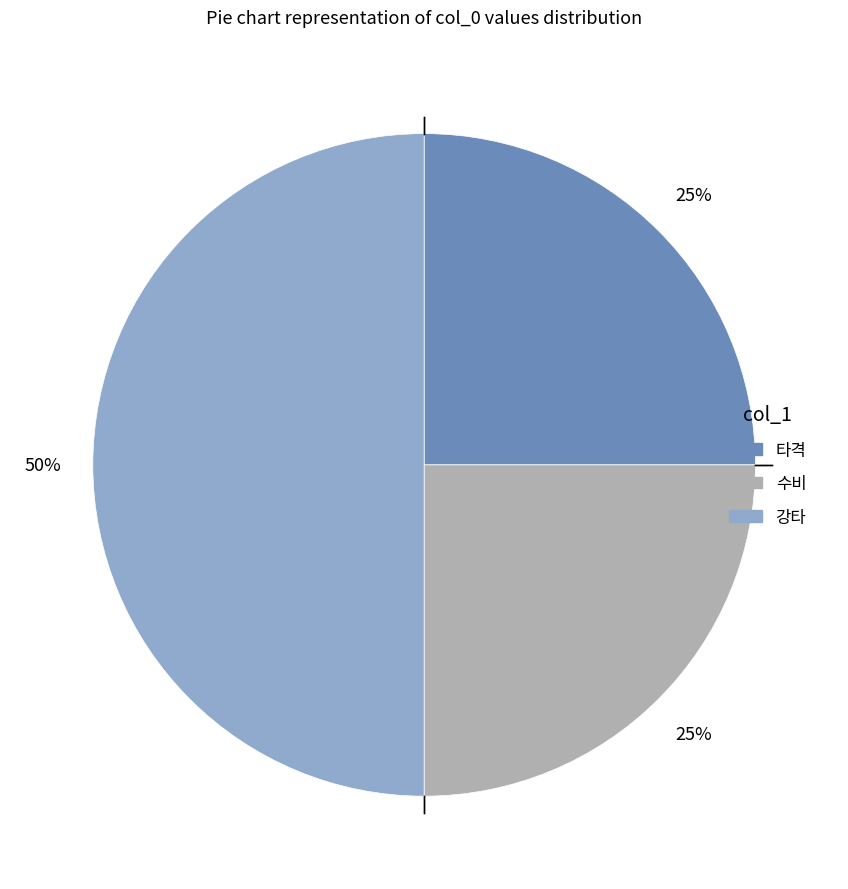

Does 수비 represent more than half of the total?

No